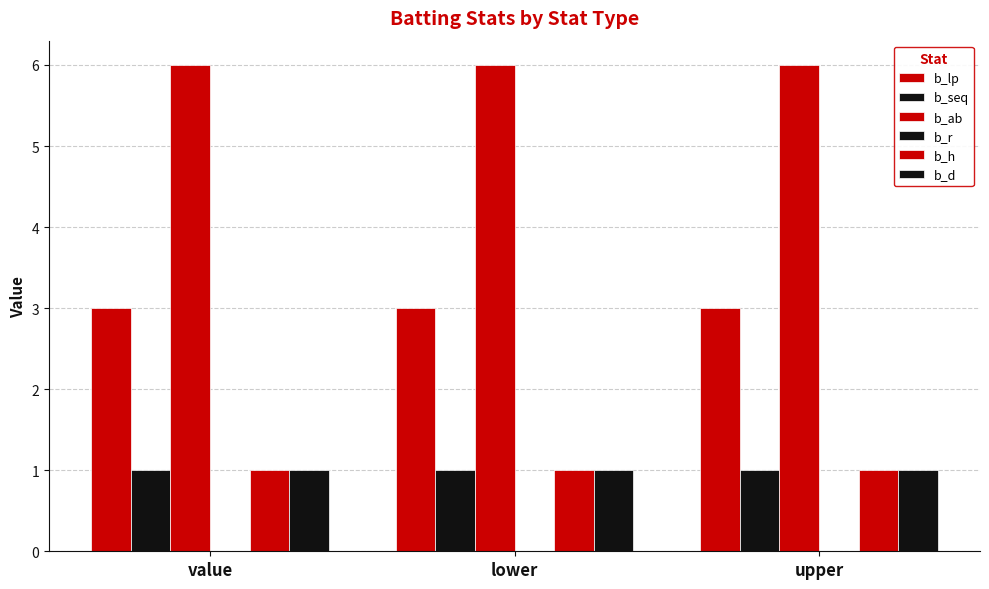

What is the label of the 3rd bar from the left?

upper